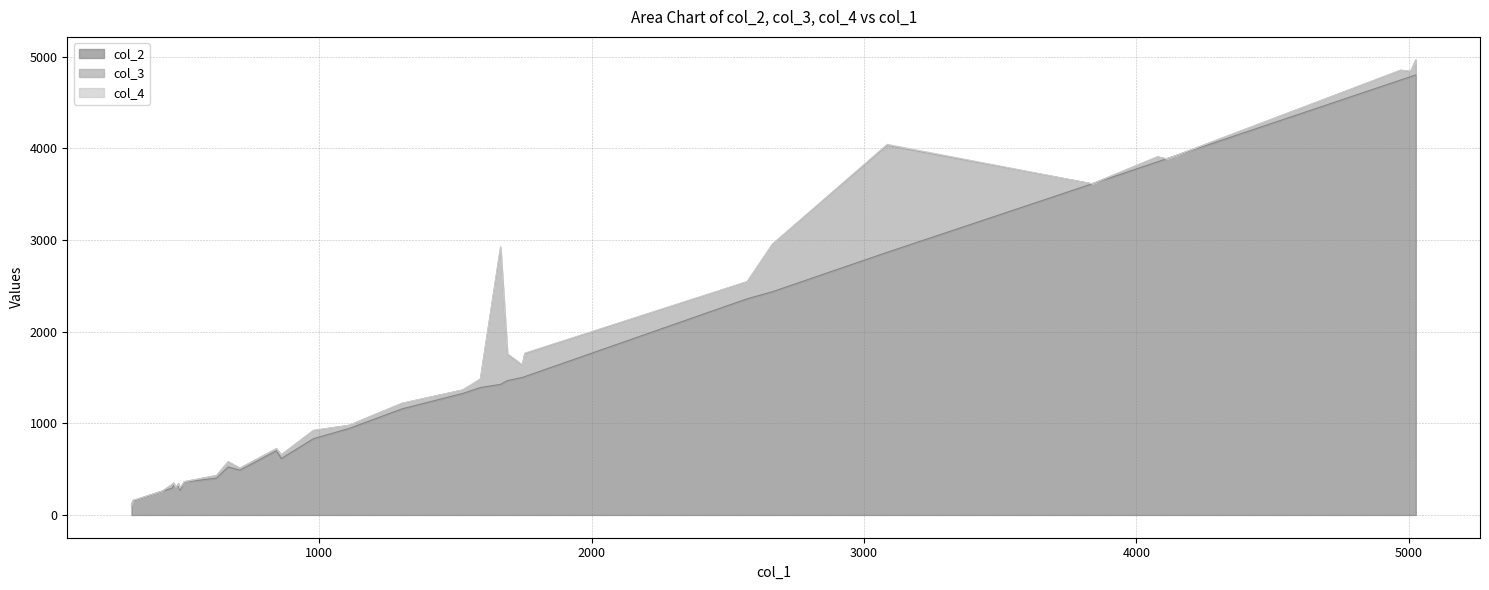

The value of col_3 at 842 is 6.6. True or false?

False